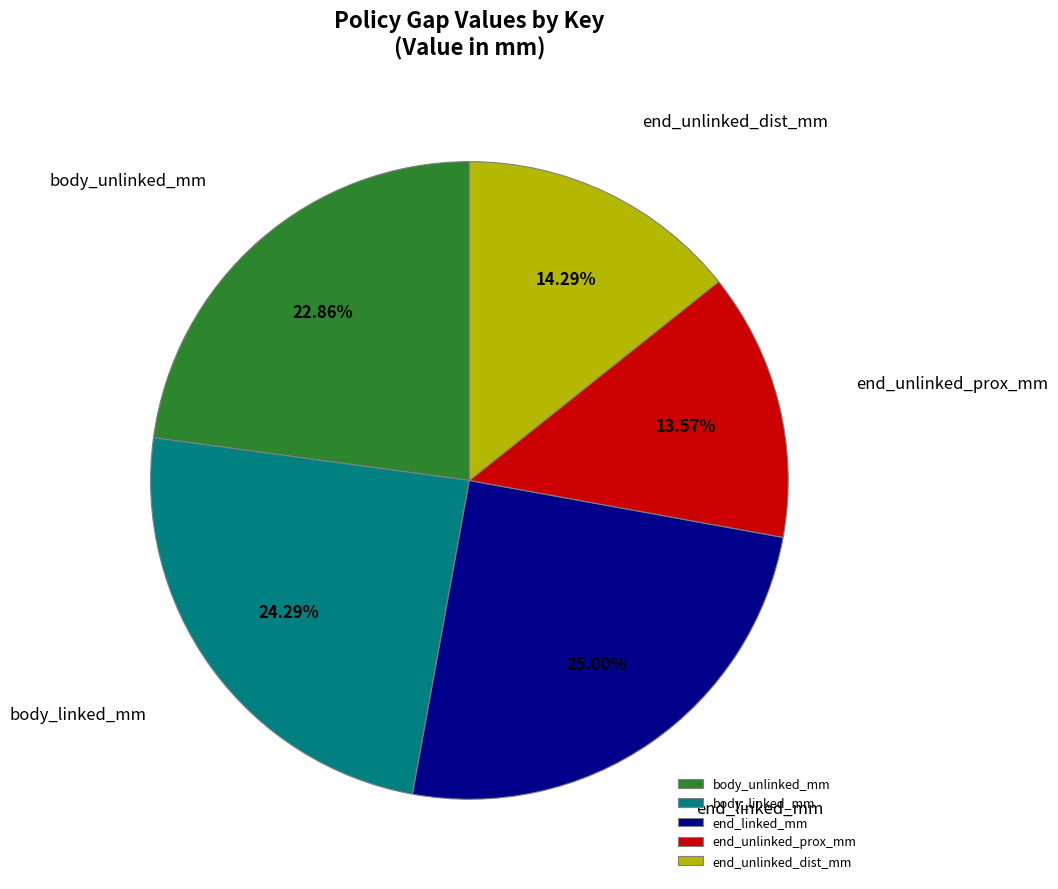

Is there any slice that represents more than half of the pie?

No